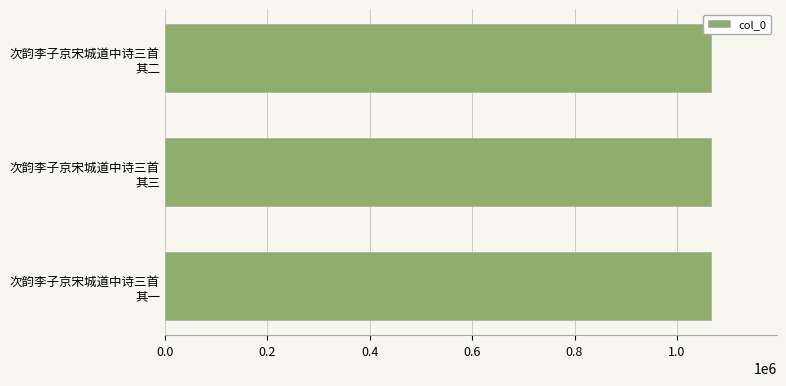

Is it true that the value at 次韵李子京宋城道中诗三首 其一 is 404612?

False